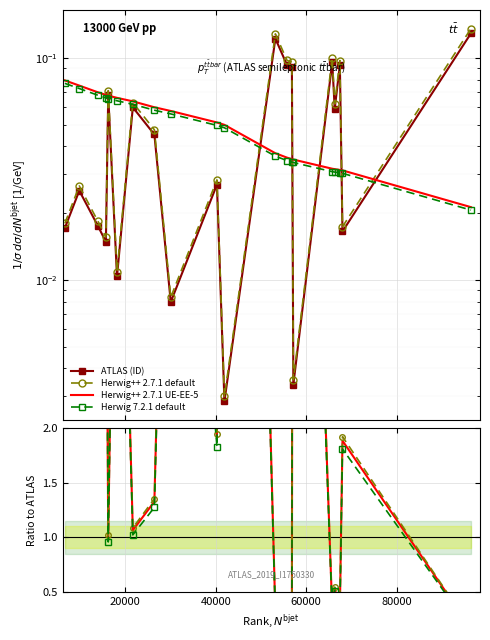

Which series has the largest total across all categories?

Herwig++ 2.7.1 default